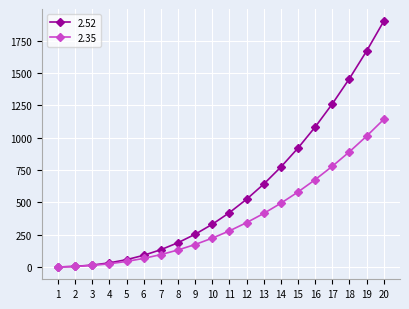

What is the difference between the 2.35 values at 5 and 7?

52.9